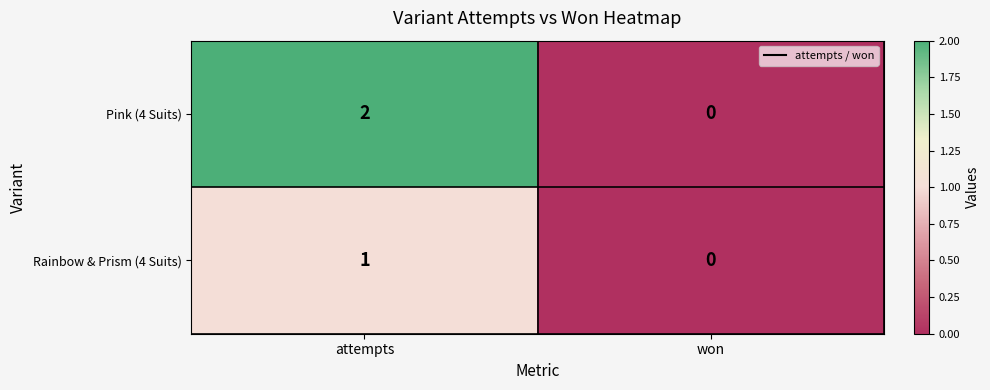

Rank the series at attempts from lowest to highest value.

Rainbow & Prism (4 Suits), Pink (4 Suits)